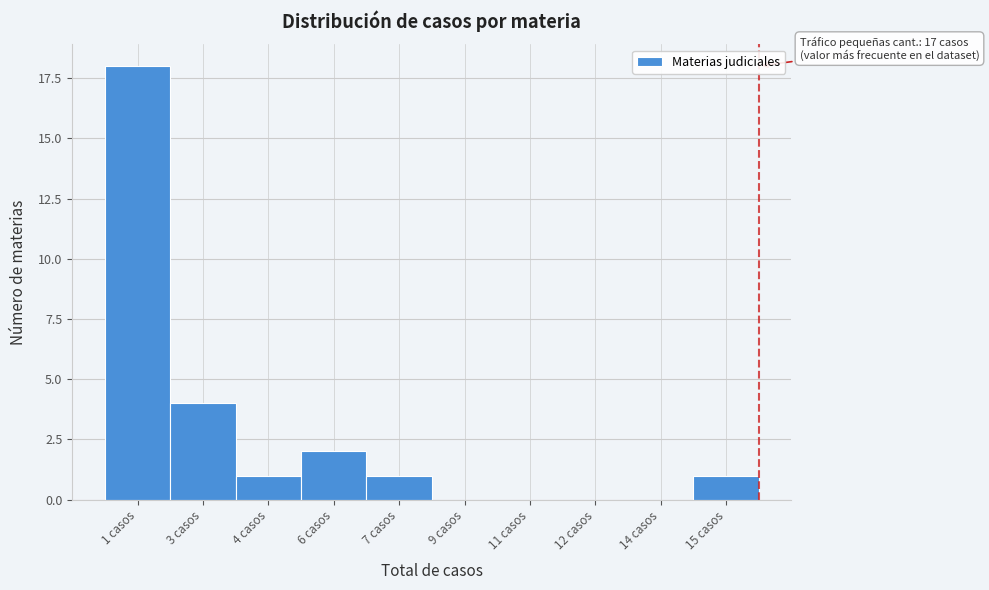

Reading left to right, extract all data points from this chart.

1 casos=18	3 casos=4	4 casos=1	6 casos=2	7 casos=1	9 casos=0	11 casos=0	12 casos=0	14 casos=0	15 casos=1